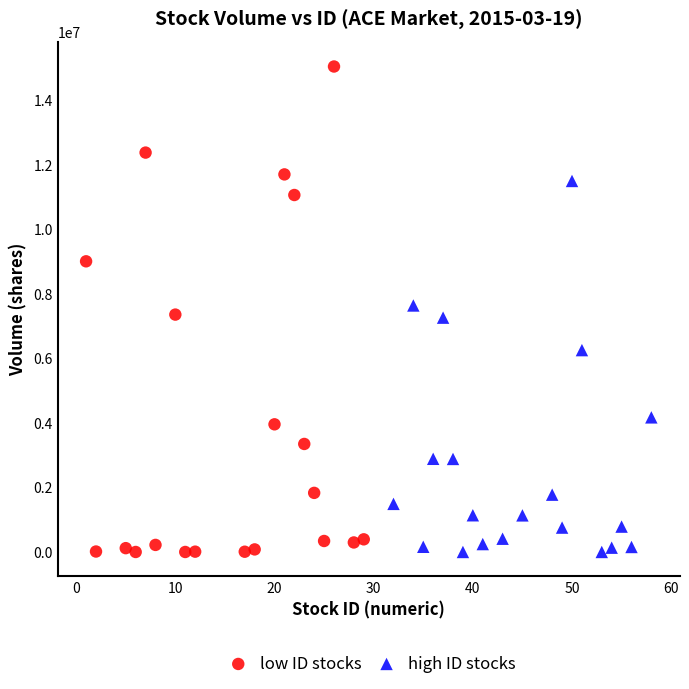

What are all the series names shown in the legend?

low ID stocks, high ID stocks